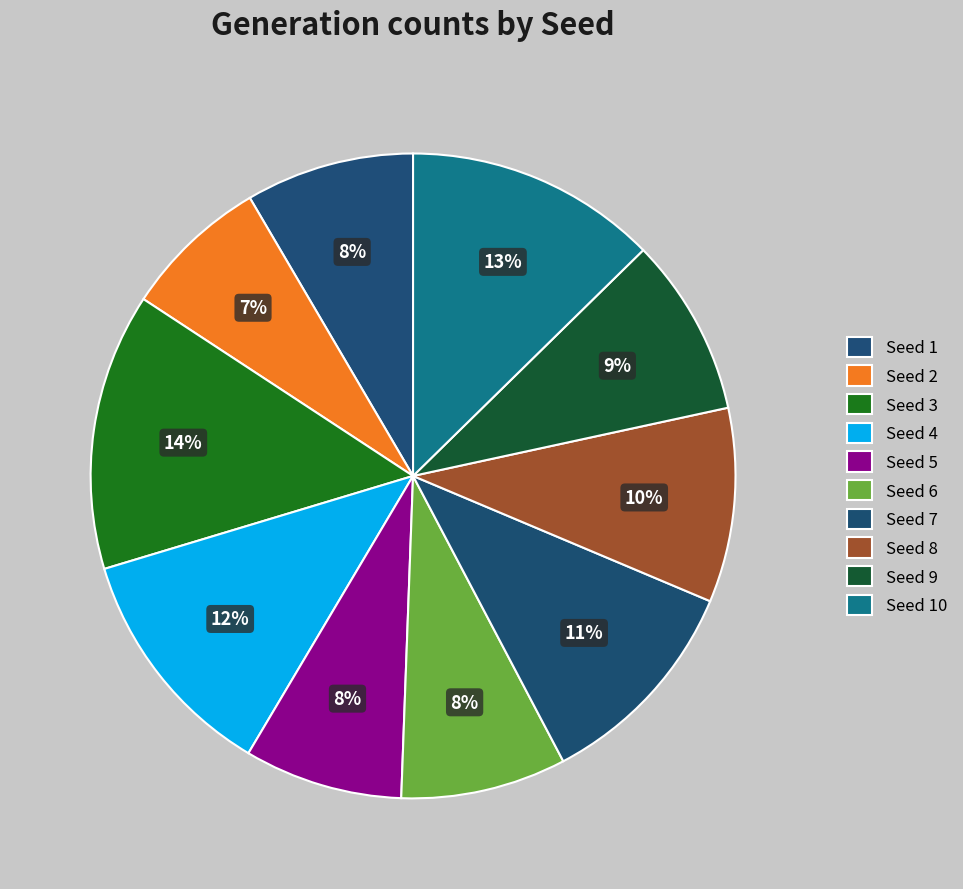

Count the number of slices in the pie.

10